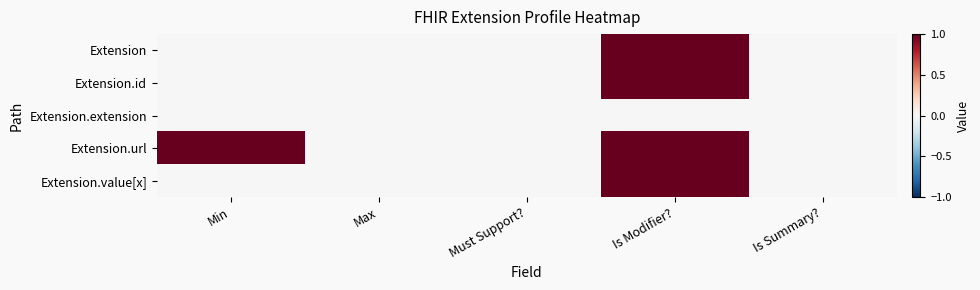

Reading right to left, list all the values displayed in this chart.

Extension: Is Summary?=0	Is Modifier?=1	Must Support?=0	Max=0	Min=0
Extension.id: Is Summary?=0	Is Modifier?=1	Must Support?=0	Max=0	Min=0
Extension.extension: Is Summary?=0	Is Modifier?=0	Must Support?=0	Max=0	Min=0
Extension.url: Is Summary?=0	Is Modifier?=1	Must Support?=0	Max=0	Min=1
Extension.value[x]: Is Summary?=0	Is Modifier?=1	Must Support?=0	Max=0	Min=0